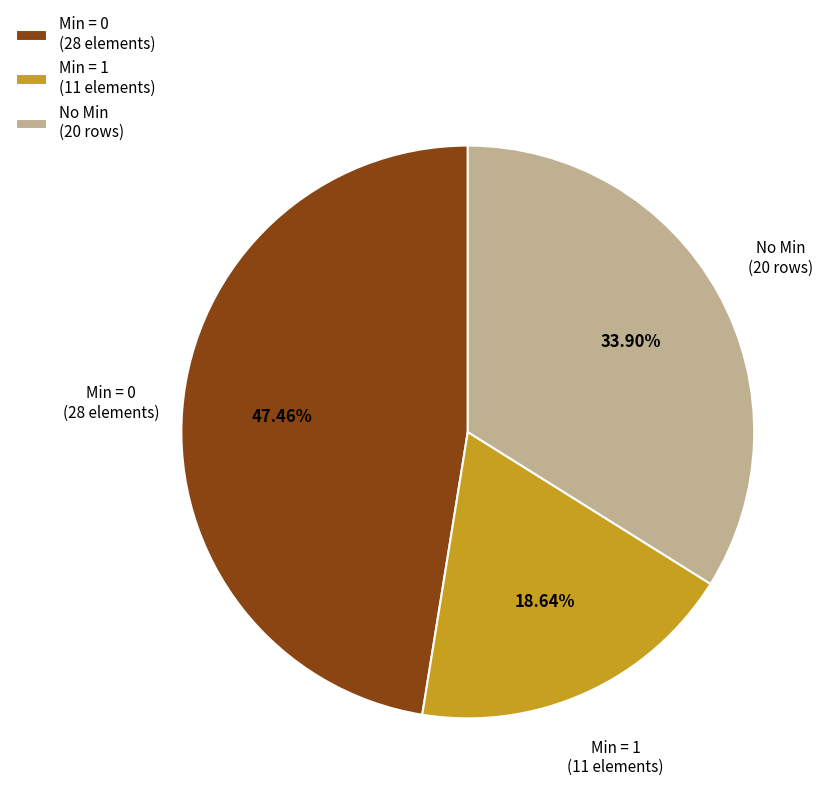

Approximately how many times larger is the value at Min = 0 (28 elements) compared to No Min (20 rows)?

1.4